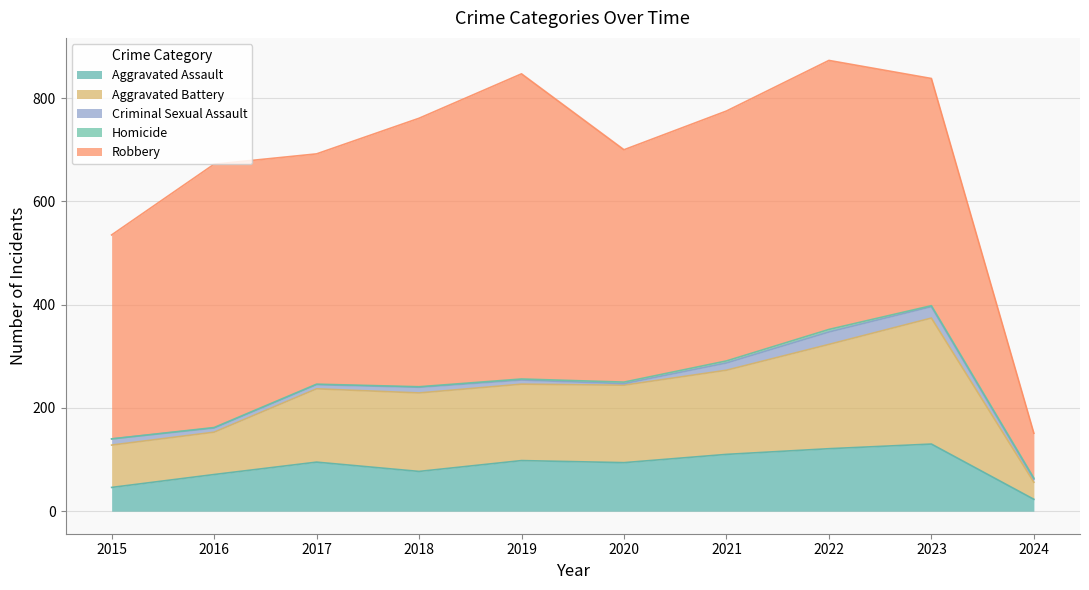

True or false: Aggravated Battery and Criminal Sexual Assault cross at least once.

False